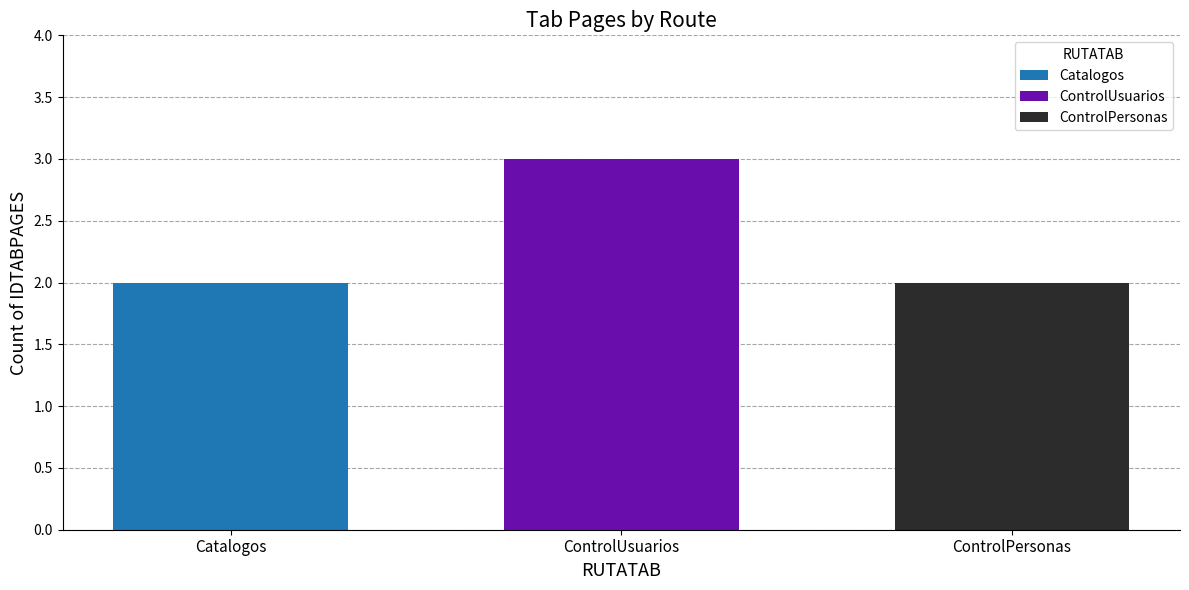

Which series has the widest spread of values?

Catalogos